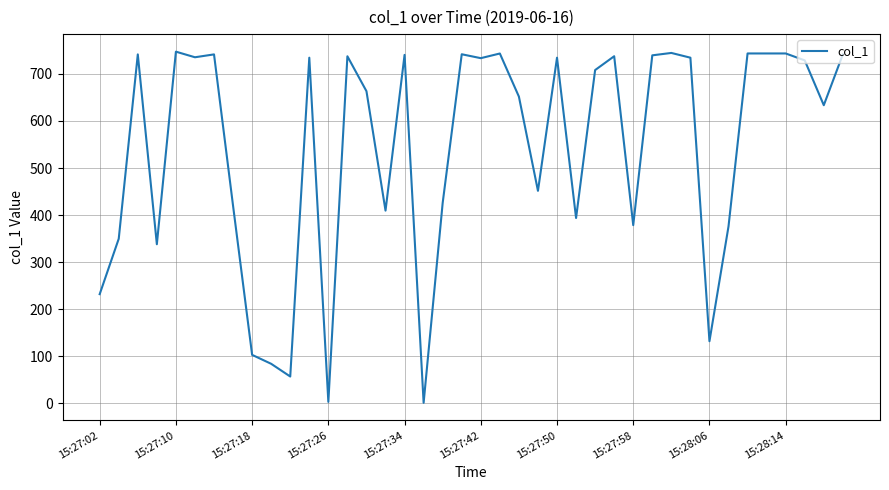

What is the greatest value displayed?

747.3